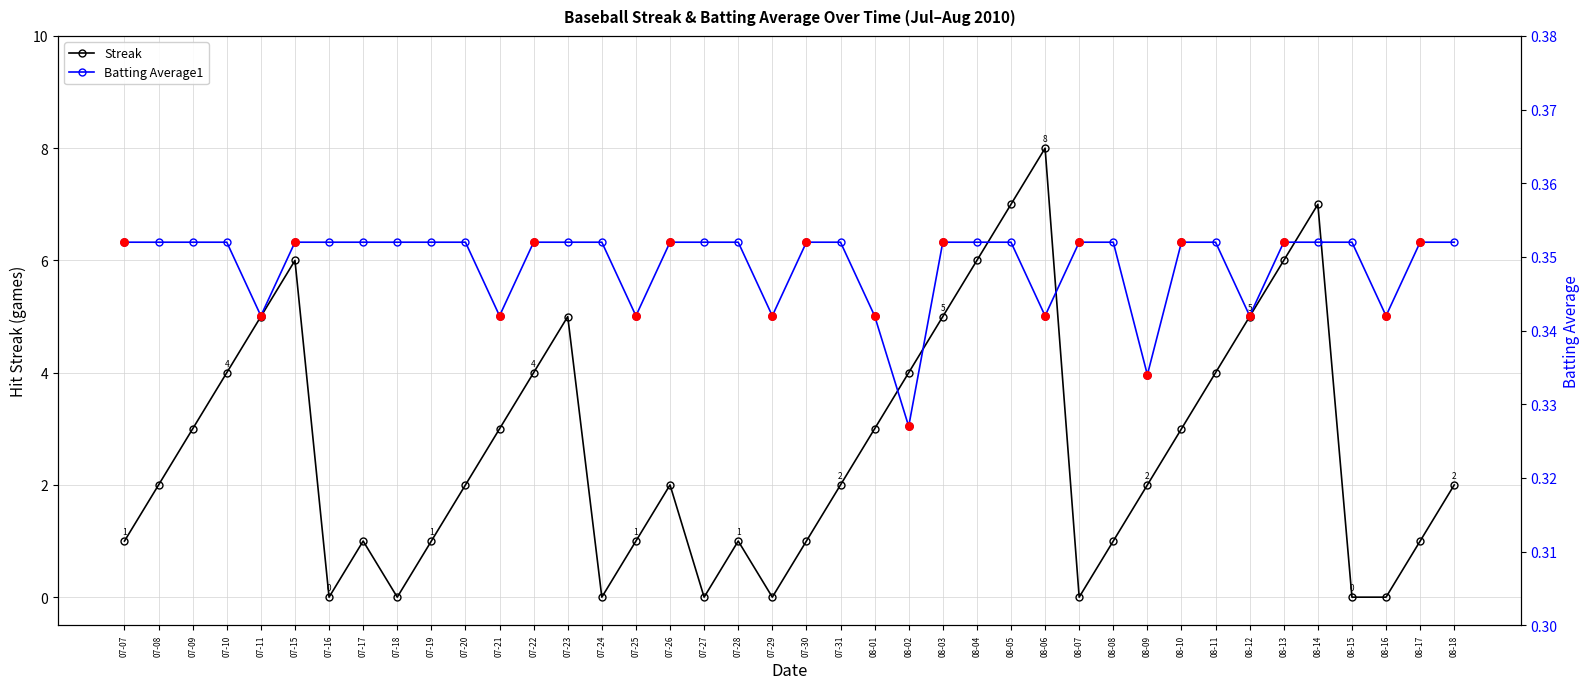

What are all the series names shown in the legend?

Streak, Batting Average1